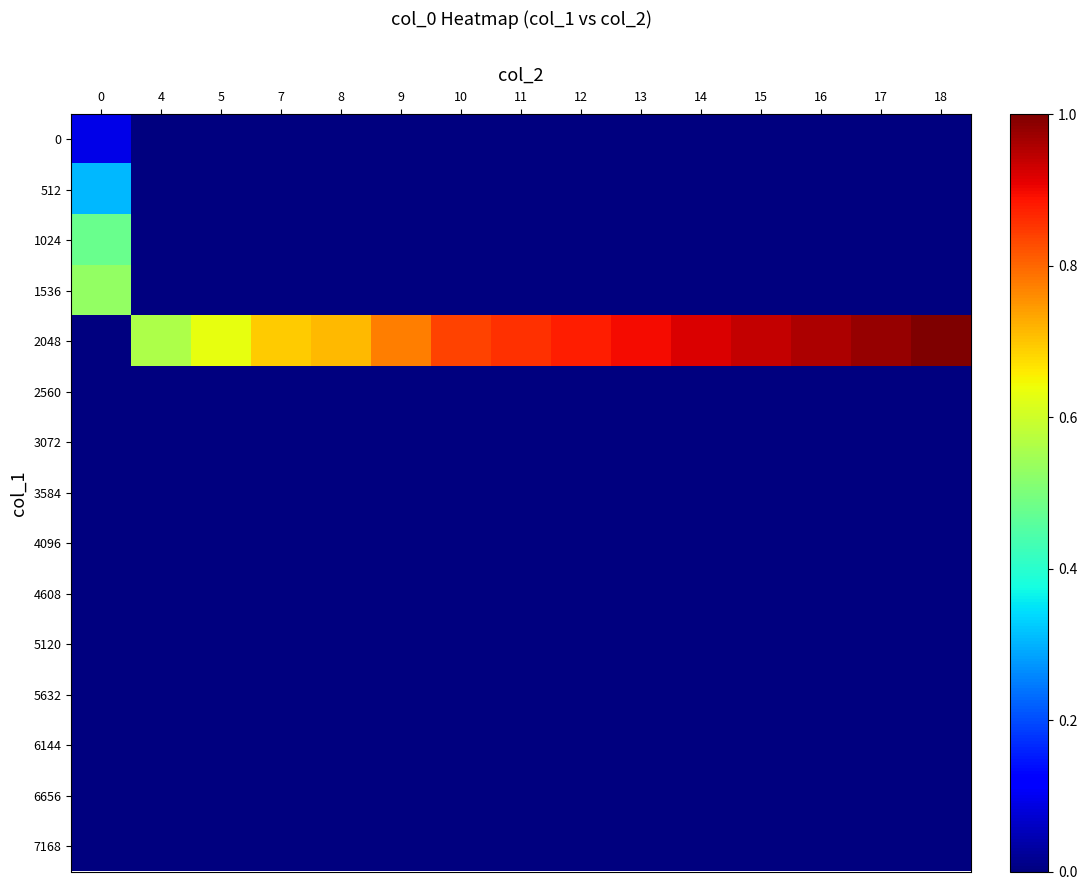

Reading left to right, transcribe all the data shown in this chart.

0: 0=0.1	4=0.0	5=0.0	7=0.0	8=0.0	9=0.0	10=0.0	11=0.0	12=0.0	13=0.0	14=0.0	15=0.0	16=0.0	17=0.0	18=0.0
512: 0=0.3	4=0.0	5=0.0	7=0.0	8=0.0	9=0.0	10=0.0	11=0.0	12=0.0	13=0.0	14=0.0	15=0.0	16=0.0	17=0.0	18=0.0
1024: 0=0.5	4=0.0	5=0.0	7=0.0	8=0.0	9=0.0	10=0.0	11=0.0	12=0.0	13=0.0	14=0.0	15=0.0	16=0.0	17=0.0	18=0.0
1536: 0=0.5	4=0.0	5=0.0	7=0.0	8=0.0	9=0.0	10=0.0	11=0.0	12=0.0	13=0.0	14=0.0	15=0.0	16=0.0	17=0.0	18=0.0
2048: 0=0.0	4=0.6	5=0.6	7=0.7	8=0.7	9=0.8	10=0.8	11=0.9	12=0.9	13=0.9	14=0.9	15=0.9	16=1.0	17=1.0	18=1.0
2560: 0=0.0	4=0.0	5=0.0	7=0.0	8=0.0	9=0.0	10=0.0	11=0.0	12=0.0	13=0.0	14=0.0	15=0.0	16=0.0	17=0.0	18=0.0
3072: 0=0.0	4=0.0	5=0.0	7=0.0	8=0.0	9=0.0	10=0.0	11=0.0	12=0.0	13=0.0	14=0.0	15=0.0	16=0.0	17=0.0	18=0.0
3584: 0=0.0	4=0.0	5=0.0	7=0.0	8=0.0	9=0.0	10=0.0	11=0.0	12=0.0	13=0.0	14=0.0	15=0.0	16=0.0	17=0.0	18=0.0
4096: 0=0.0	4=0.0	5=0.0	7=0.0	8=0.0	9=0.0	10=0.0	11=0.0	12=0.0	13=0.0	14=0.0	15=0.0	16=0.0	17=0.0	18=0.0
4608: 0=0.0	4=0.0	5=0.0	7=0.0	8=0.0	9=0.0	10=0.0	11=0.0	12=0.0	13=0.0	14=0.0	15=0.0	16=0.0	17=0.0	18=0.0
5120: 0=0.0	4=0.0	5=0.0	7=0.0	8=0.0	9=0.0	10=0.0	11=0.0	12=0.0	13=0.0	14=0.0	15=0.0	16=0.0	17=0.0	18=0.0
5632: 0=0.0	4=0.0	5=0.0	7=0.0	8=0.0	9=0.0	10=0.0	11=0.0	12=0.0	13=0.0	14=0.0	15=0.0	16=0.0	17=0.0	18=0.0
6144: 0=0.0	4=0.0	5=0.0	7=0.0	8=0.0	9=0.0	10=0.0	11=0.0	12=0.0	13=0.0	14=0.0	15=0.0	16=0.0	17=0.0	18=0.0
6656: 0=0.0	4=0.0	5=0.0	7=0.0	8=0.0	9=0.0	10=0.0	11=0.0	12=0.0	13=0.0	14=0.0	15=0.0	16=0.0	17=0.0	18=0.0
7168: 0=0.0	4=0.0	5=0.0	7=0.0	8=0.0	9=0.0	10=0.0	11=0.0	12=0.0	13=0.0	14=0.0	15=0.0	16=0.0	17=0.0	18=0.0